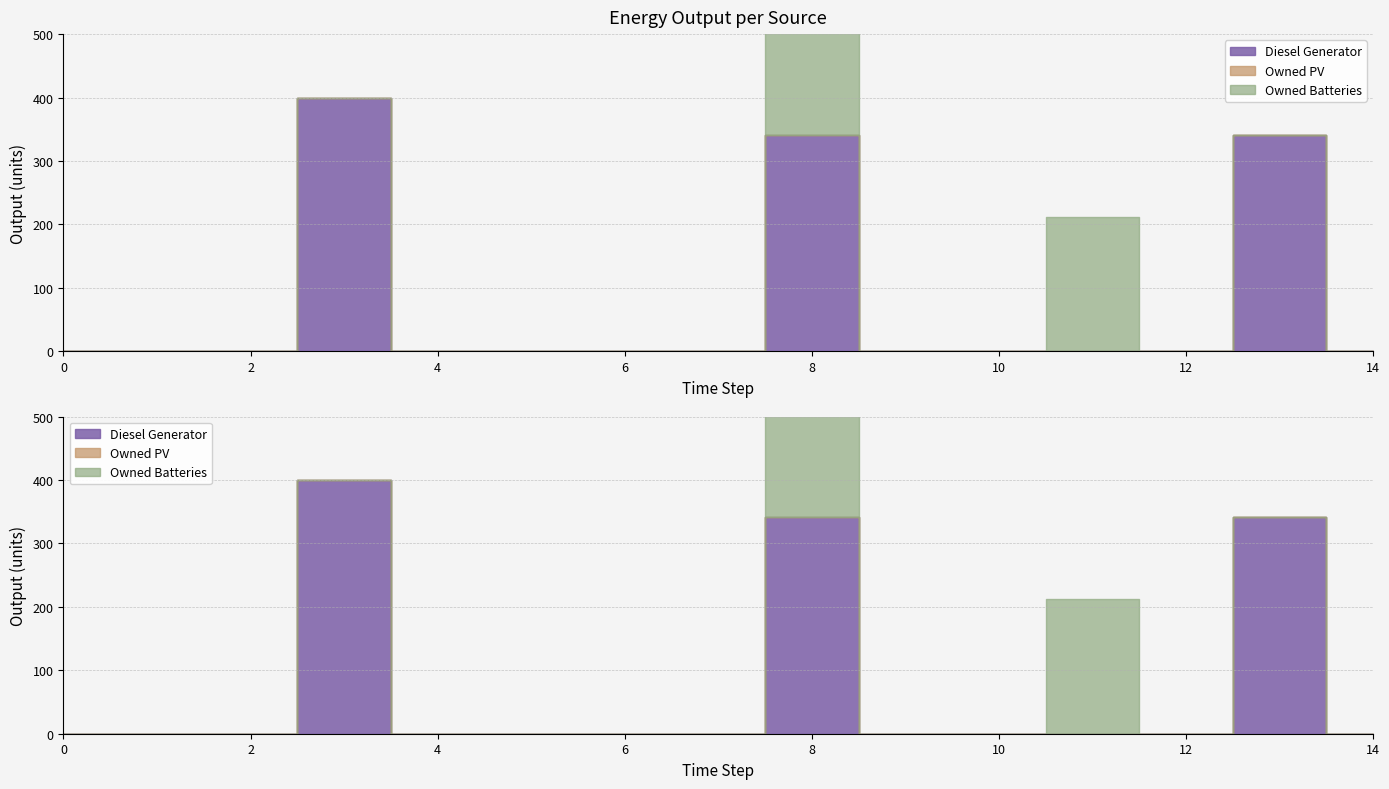

Reading left to right, list all the values displayed in this chart.

Diesel Generator: 0	0	0	400	0	0	0	0	341	0	0	0	0	341	0
Owned PV: 0	0	0	0	0	0	0	0	0	0	0	0	0	0	0
Owned Batteries: 0	0	0	0	0	0	0	0	374	0	0	212	0	0	0